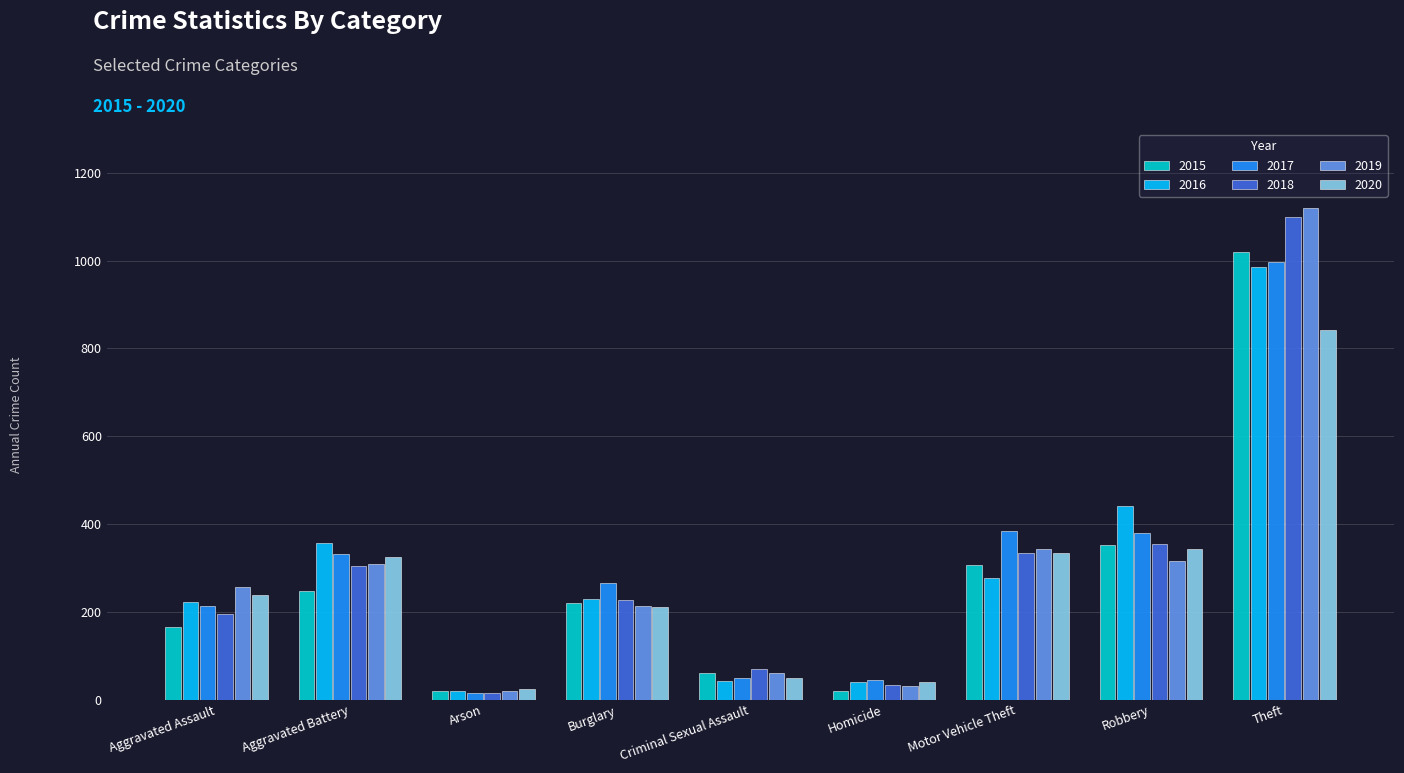

At which label is 2017 closest to 506?

Motor Vehicle Theft